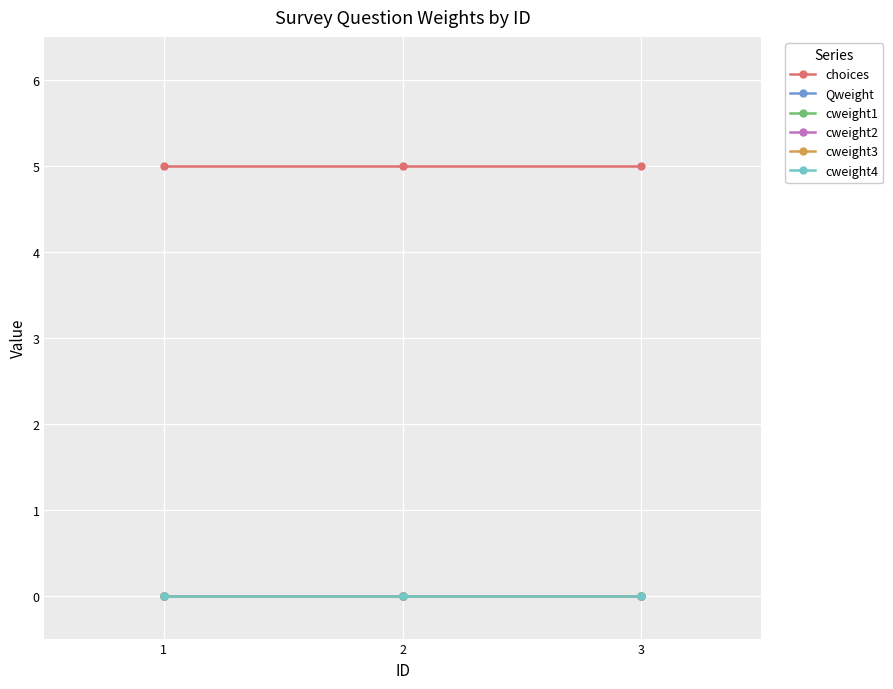

Which category has the lowest value in the cweight4 series?

1